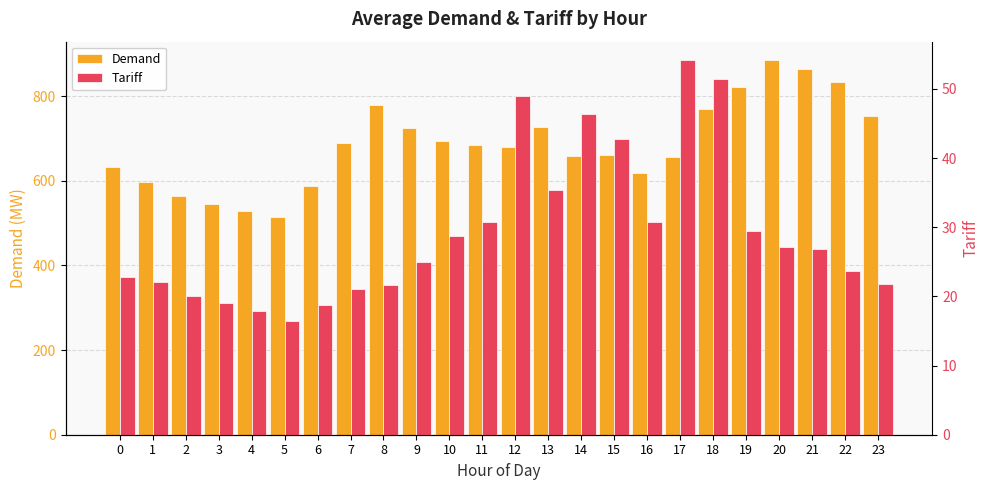

Which series has the widest spread of values?

Demand